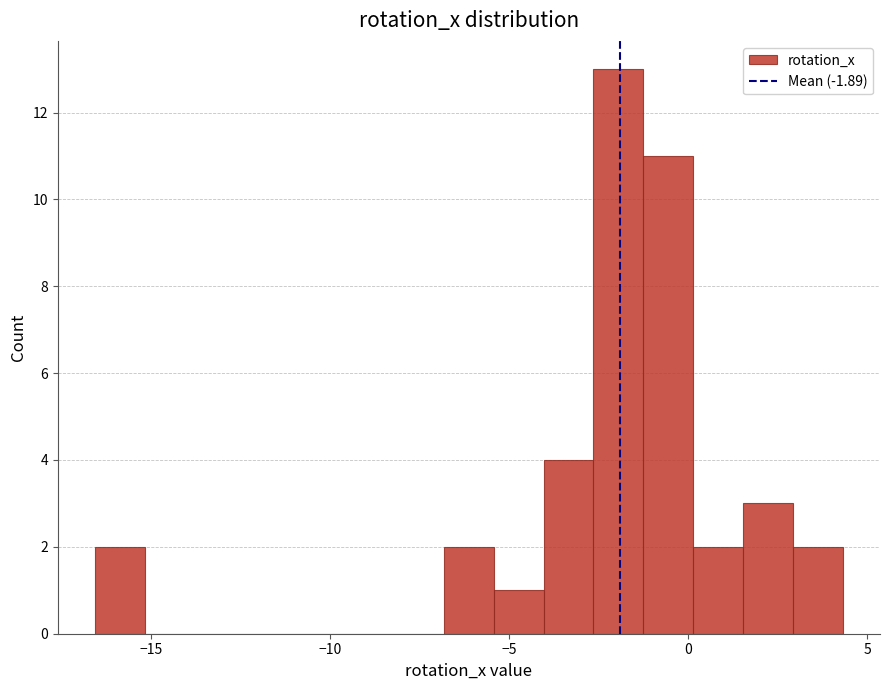

Read against the x-axis, roughly where is the centre of the tallest bar?

-2.0